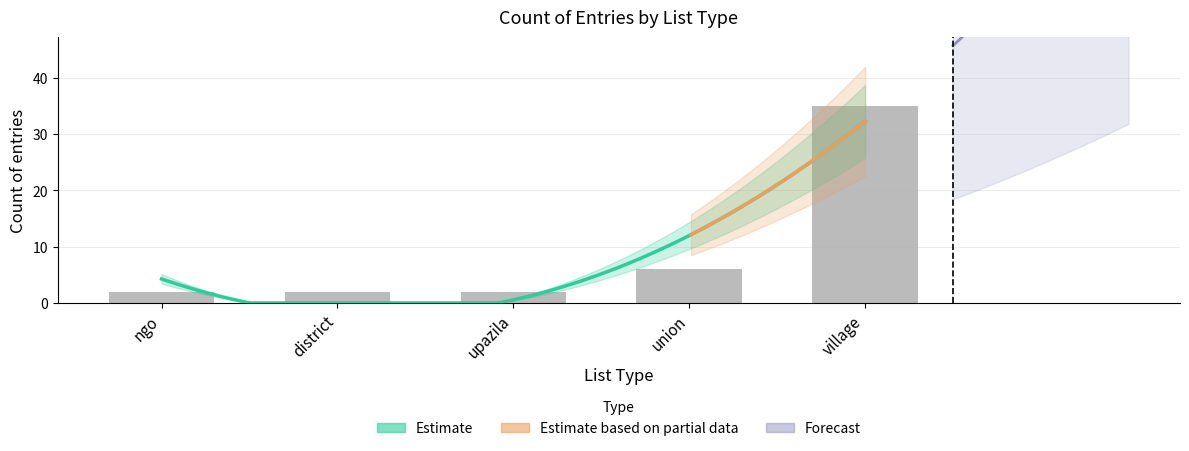

Reading left to right, list all the values displayed in this chart.

2	2	2	6	35